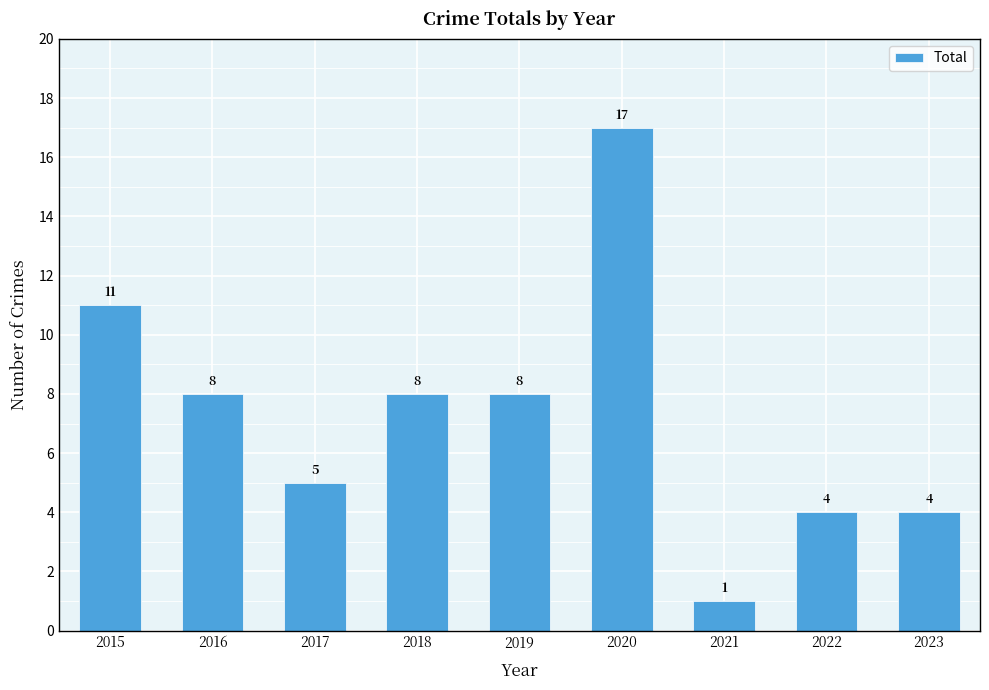

Count the number of data series in this chart.

1